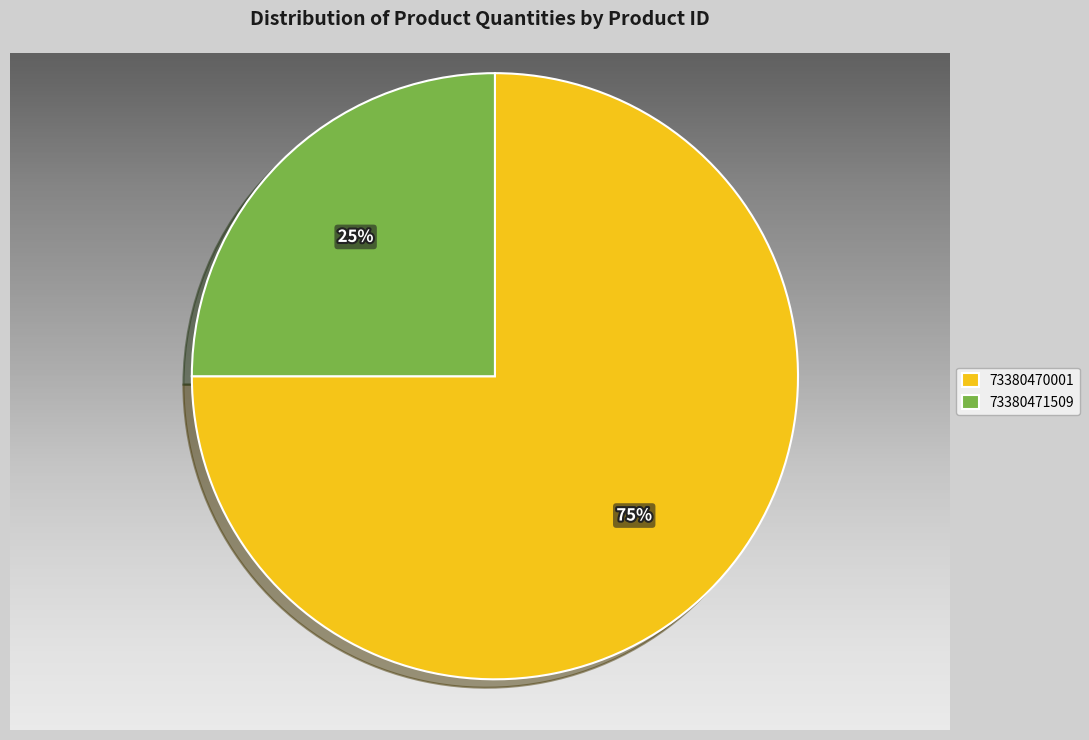

Is it true that 73380470001 is 68% of the pie?

False